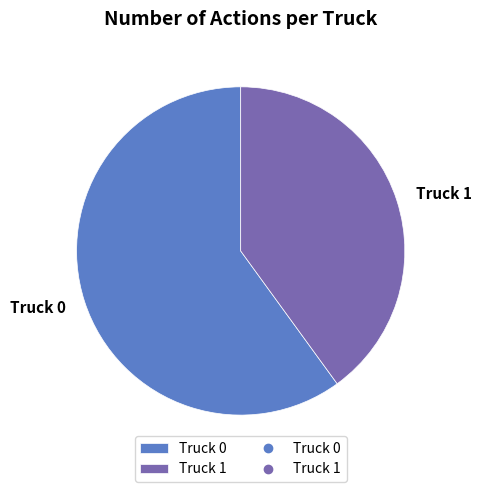

Which slice represents more than half of the pie?

Truck 0